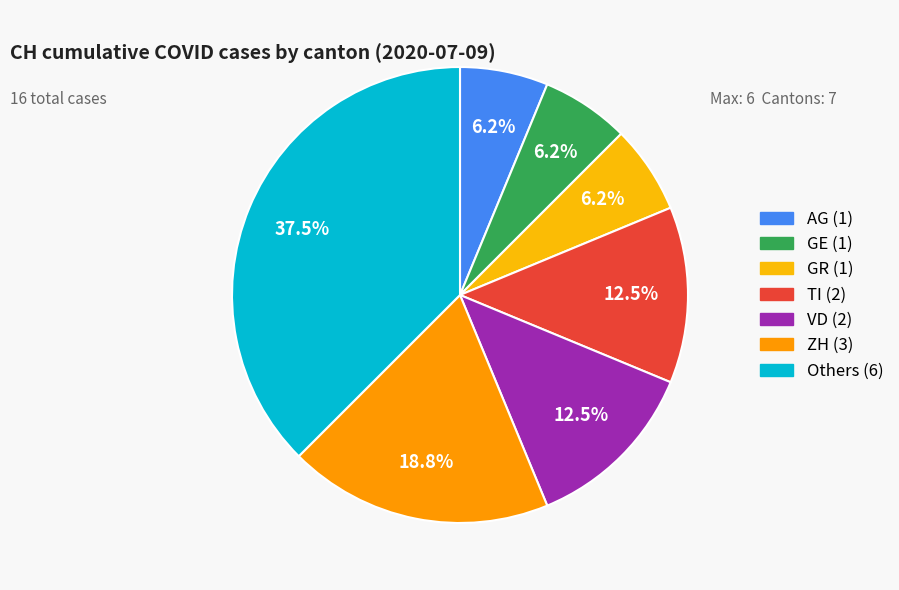

How many slices are in this pie chart?

7